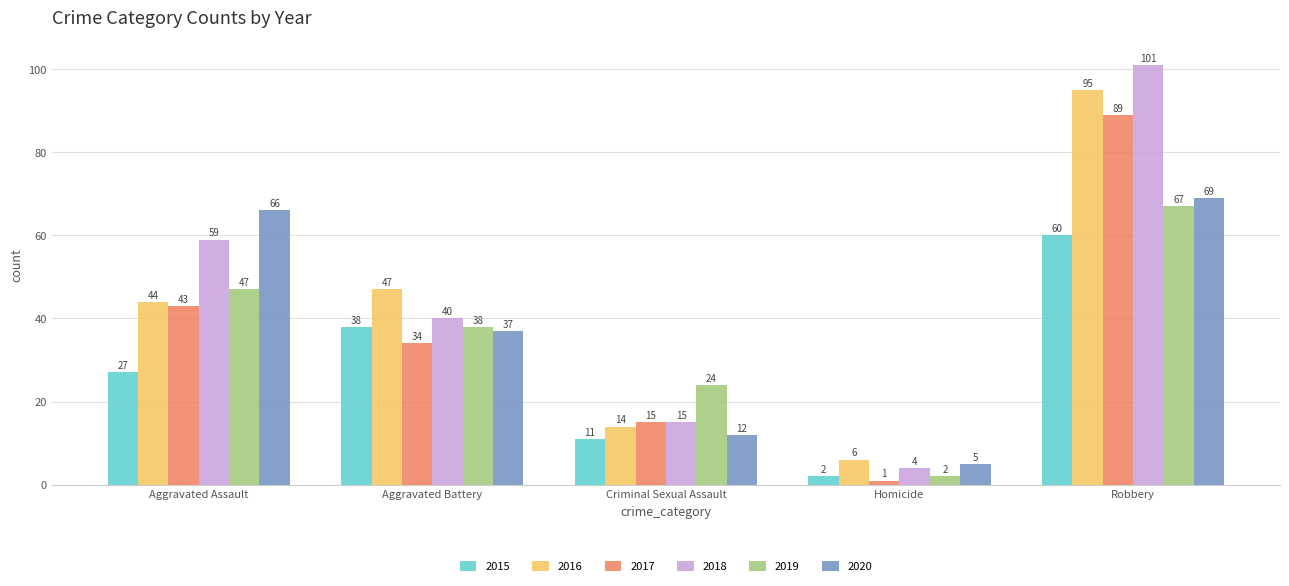

Which series has the largest total across all categories?

2018